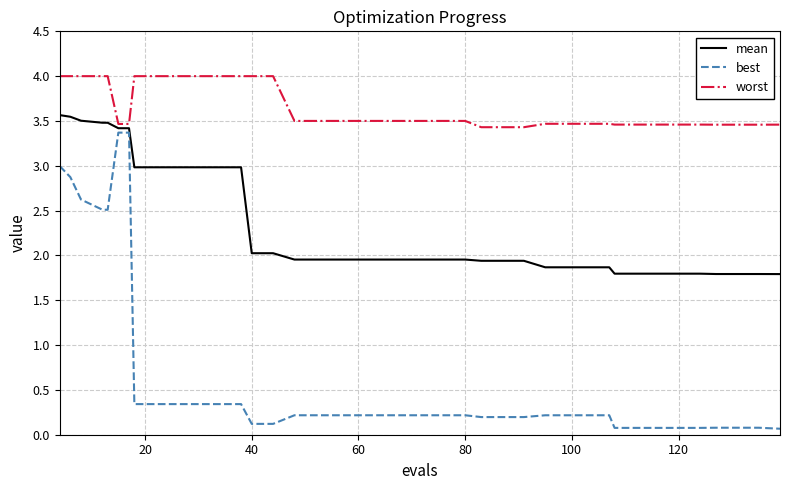

Which series has the largest total across all categories?

worst